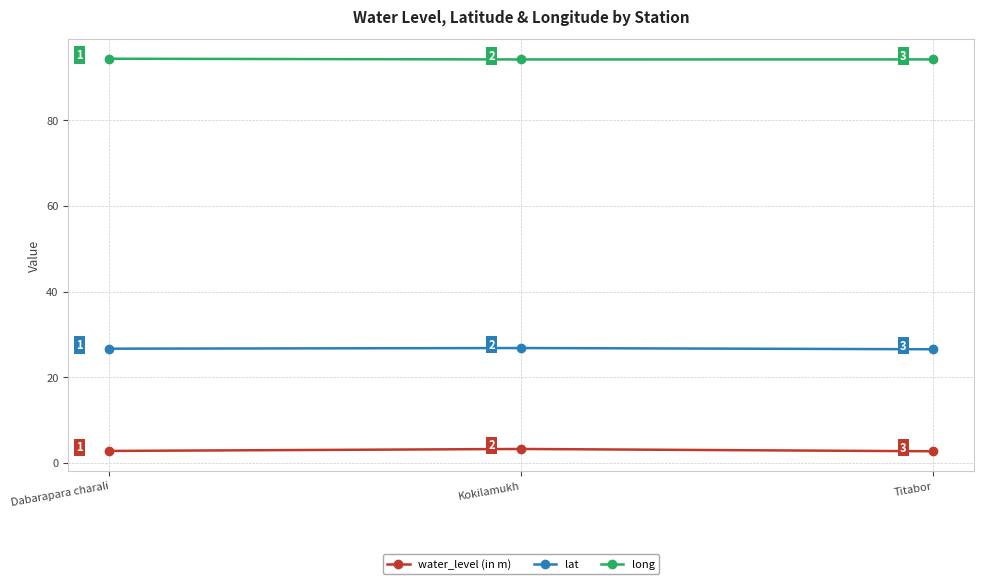

How many lines are shown in the chart?

3